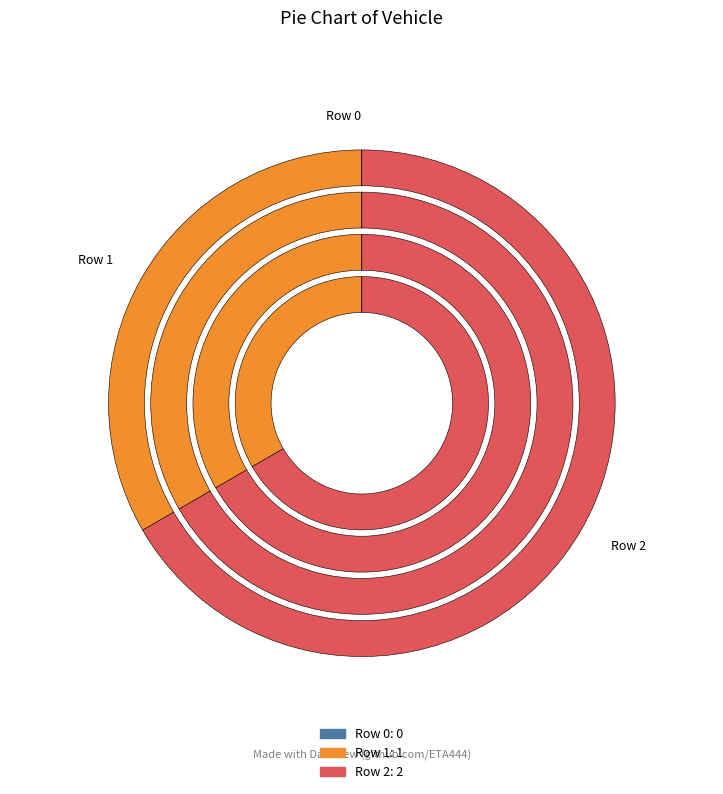

What is the change in value from Row 1 to Row 2?

+1